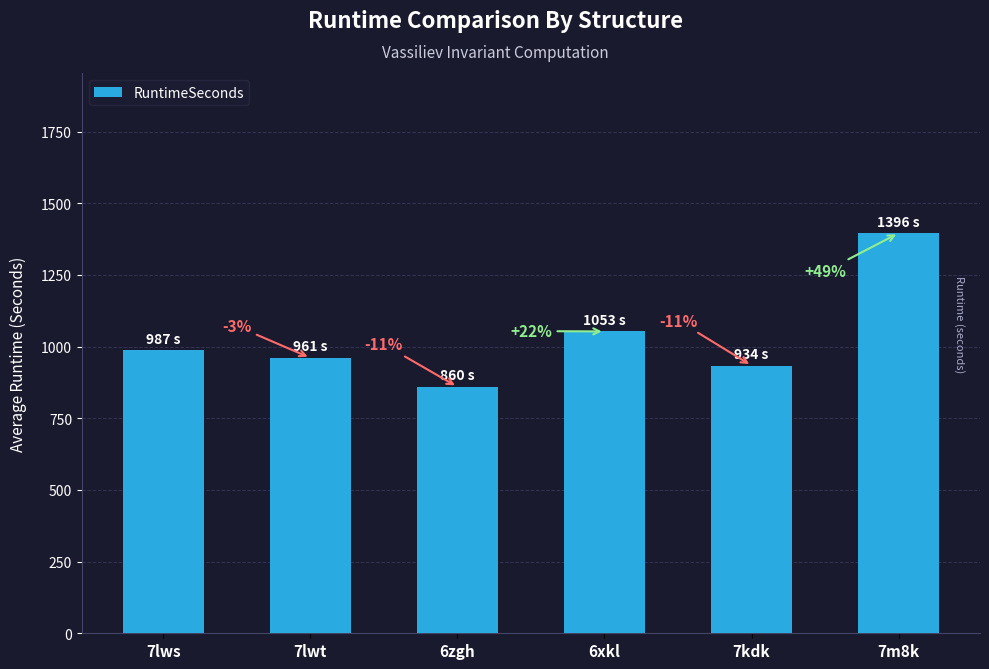

What is the label of the 1st bar from the right?

7m8k